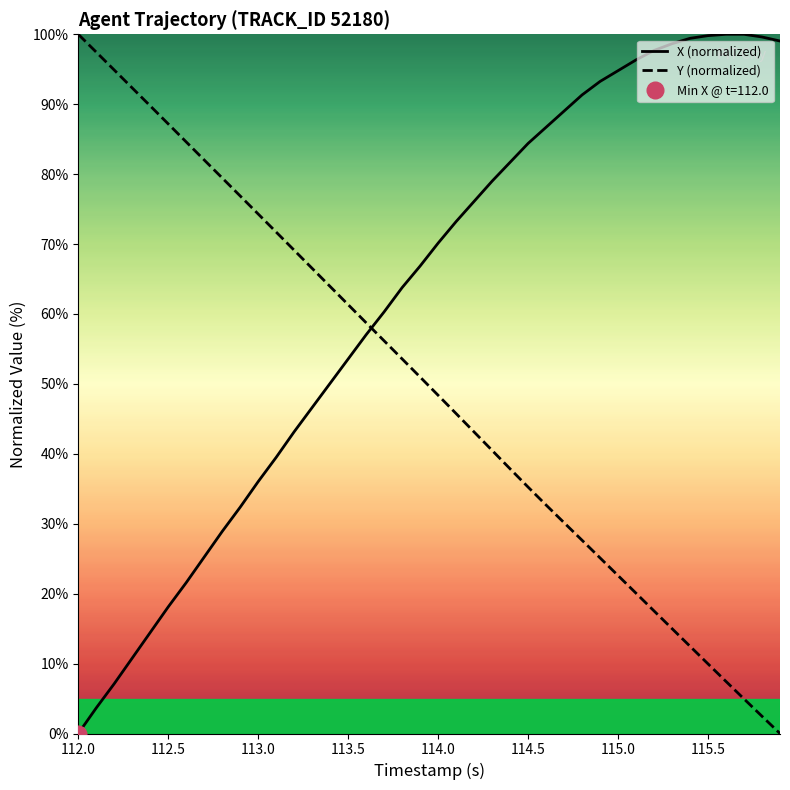

Which category has the lowest value in the X series?

112.0